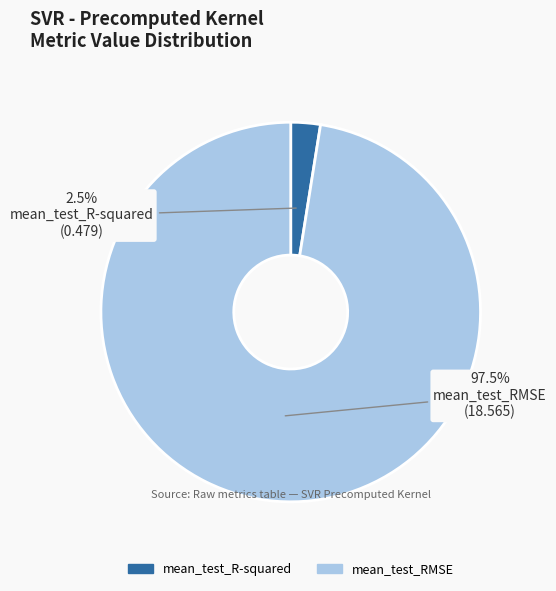

How many segments does this pie chart have?

2